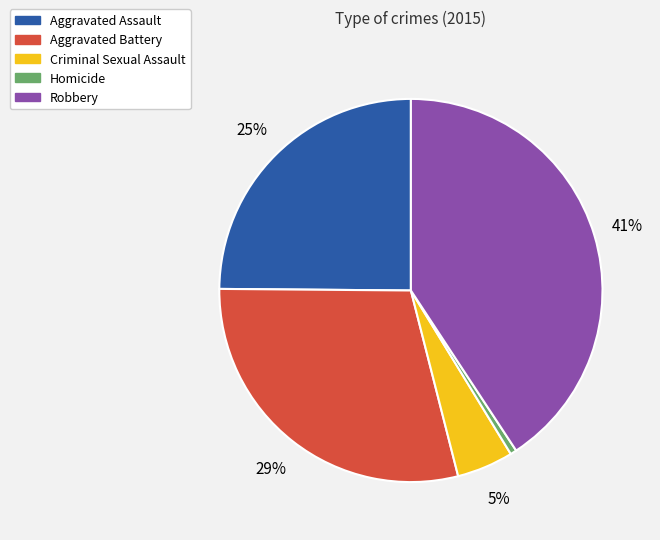

What percentage is the Homicide slice, to the nearest percent?

1%